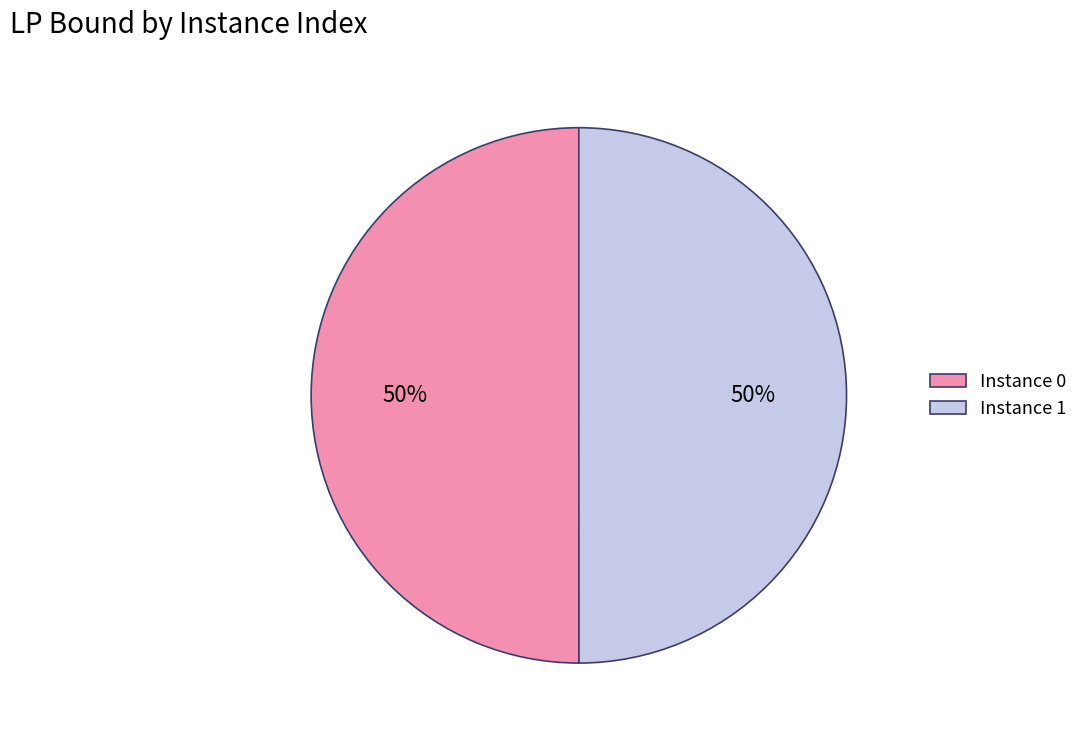

Count the number of slices in the pie.

2